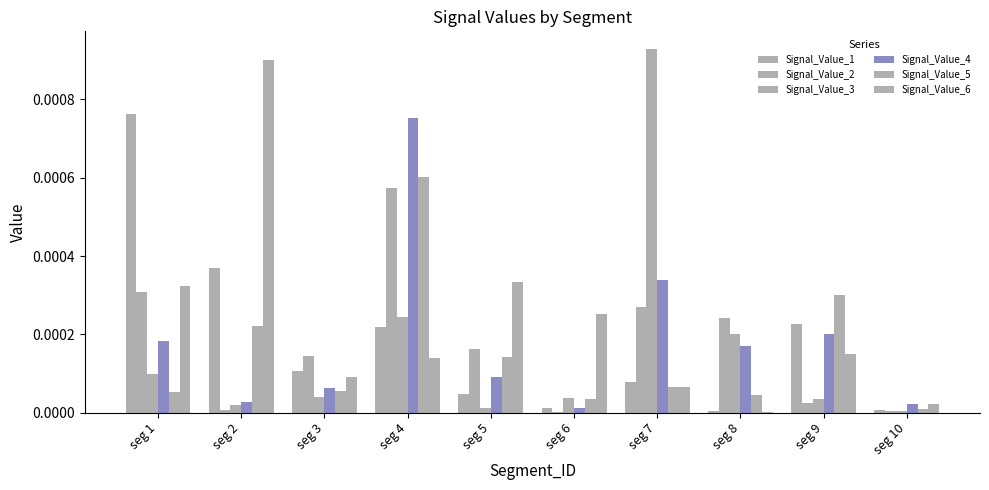

Count the number of data series in this chart.

6